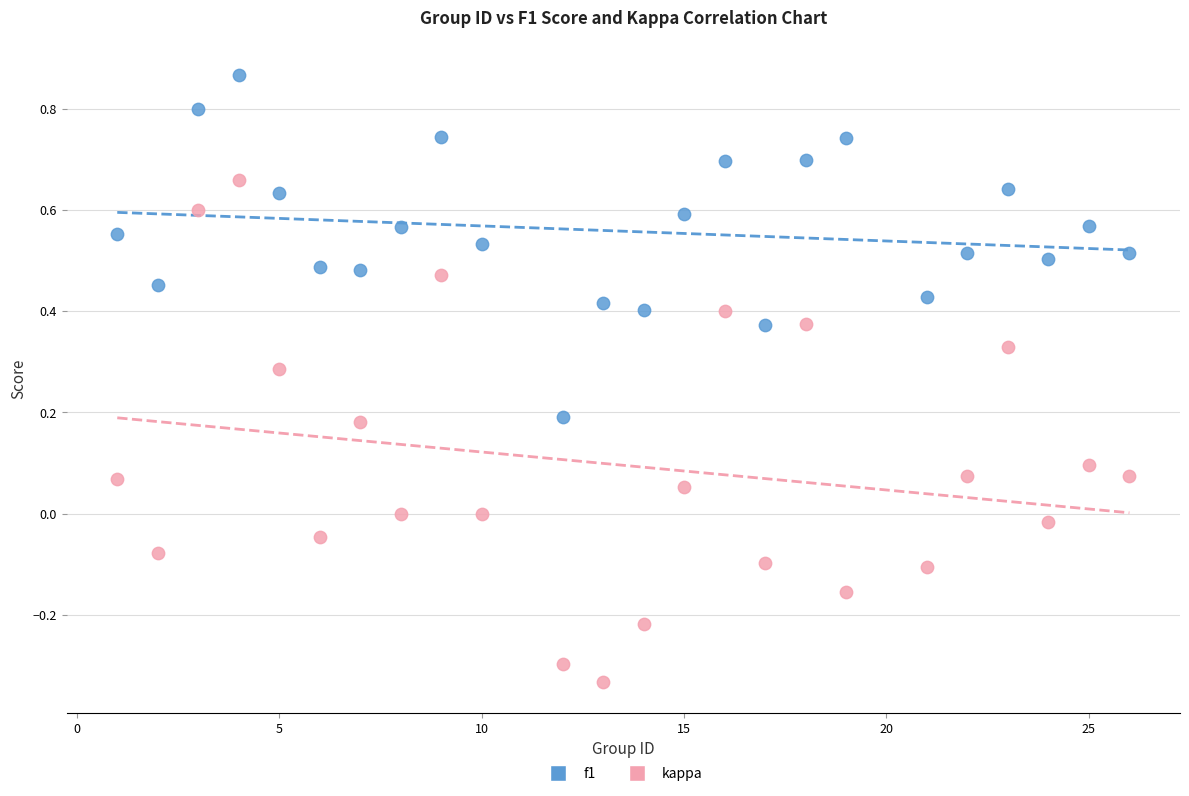

Across all data points, what is the range of Y values (max minus min)?

1.2